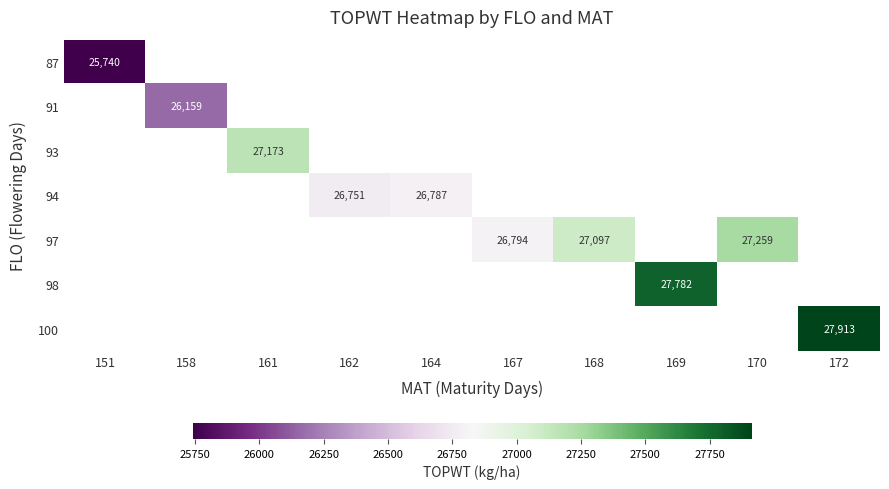

True or false: 98 has a value of 13418 at 169.

False